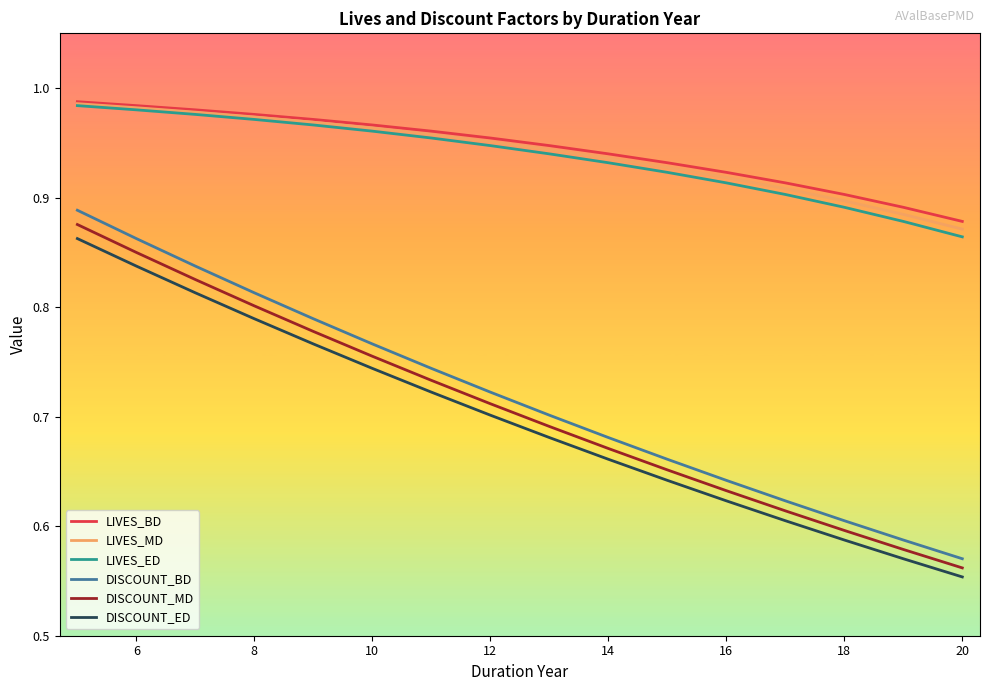

True or false: LIVES_ED and DISCOUNT_ED intersect in this chart.

False